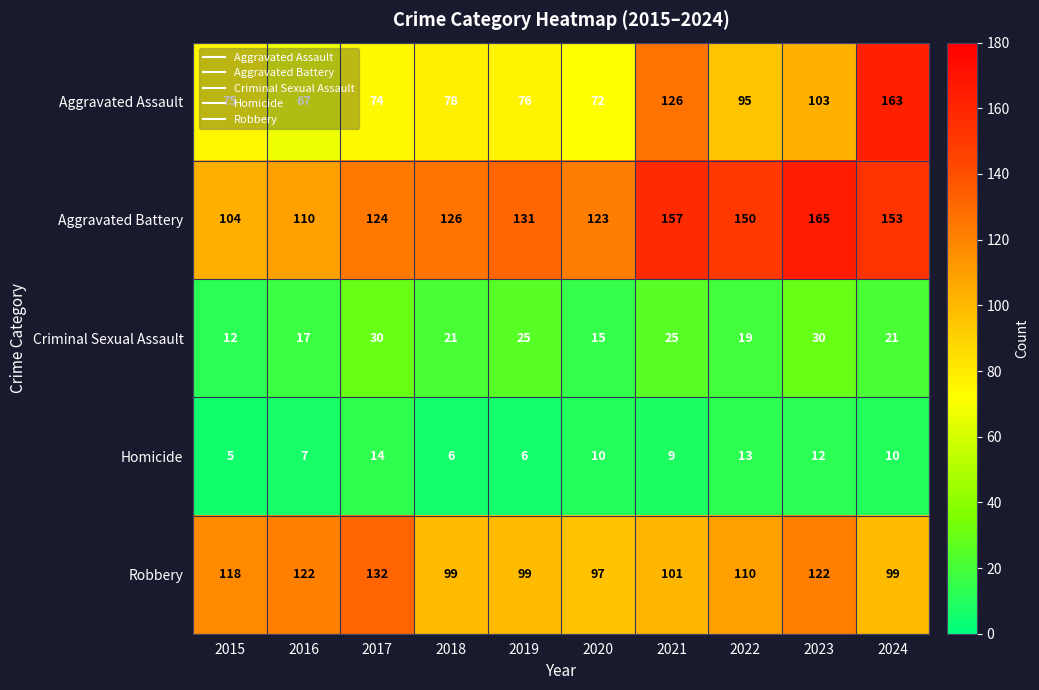

The Homicide series shows 2 at 2021. True or false?

False